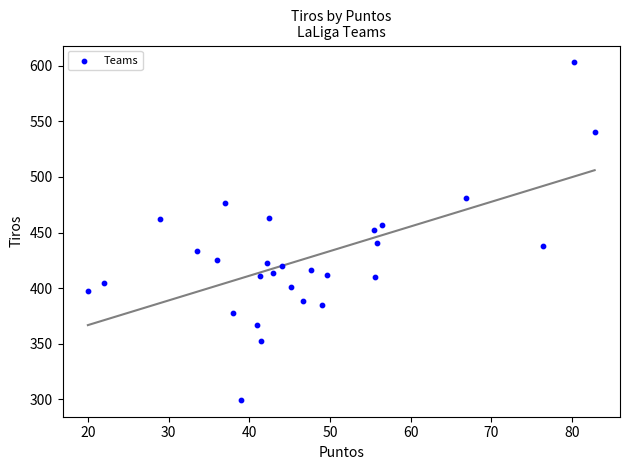

What is the range of Y values (max minus min)?

303.5